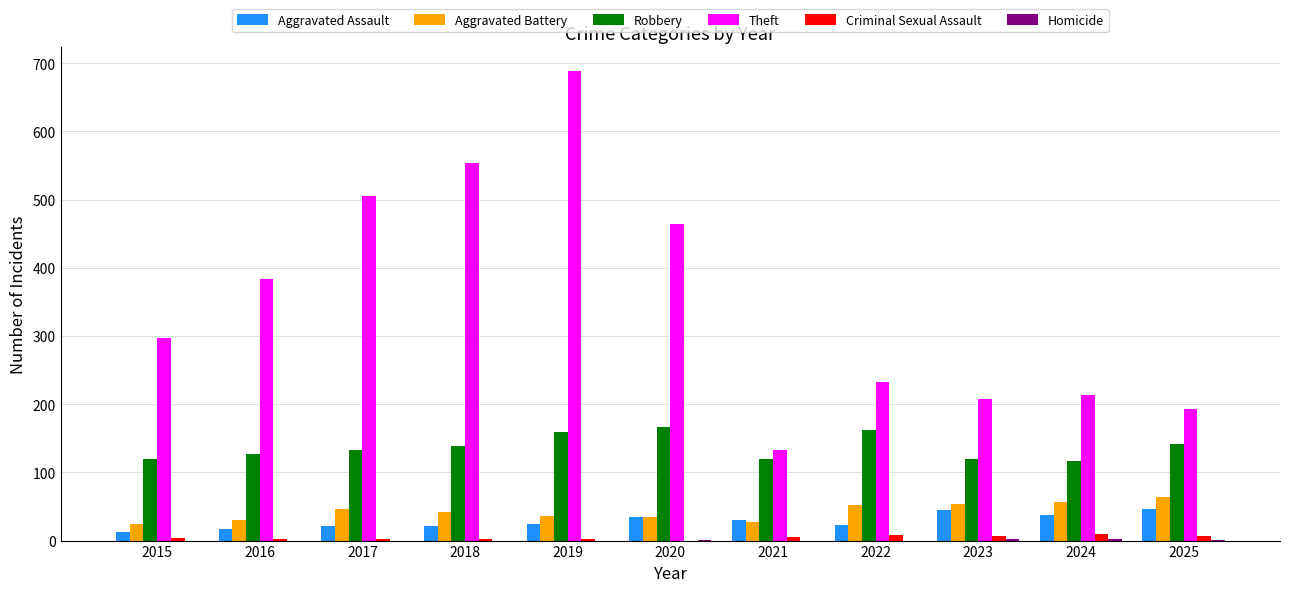

What is the greatest value displayed?

689